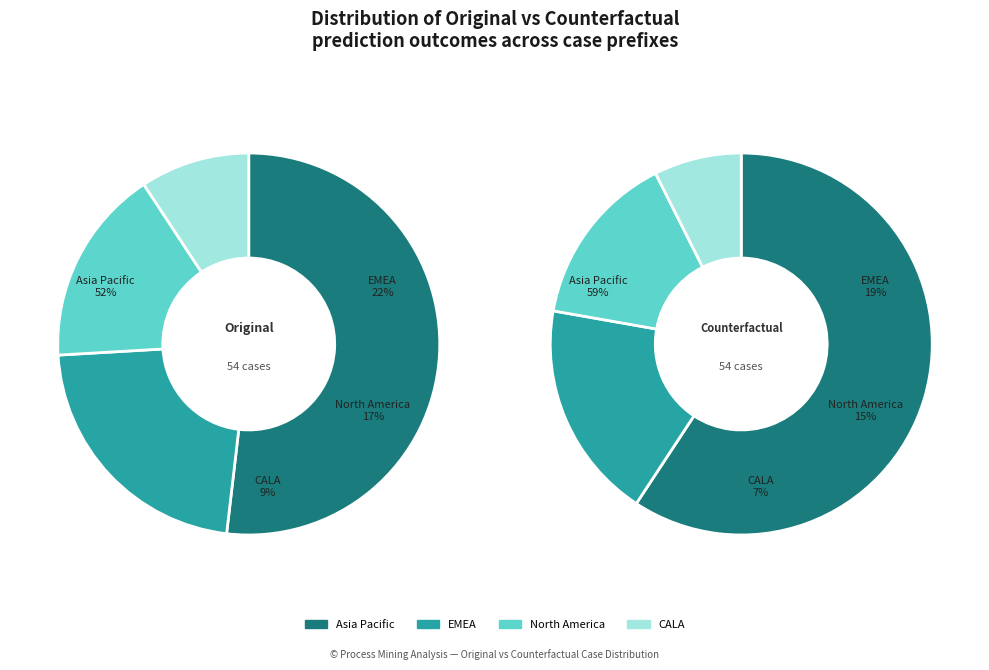

Between Counterfactual and Original, which is larger?

Counterfactual